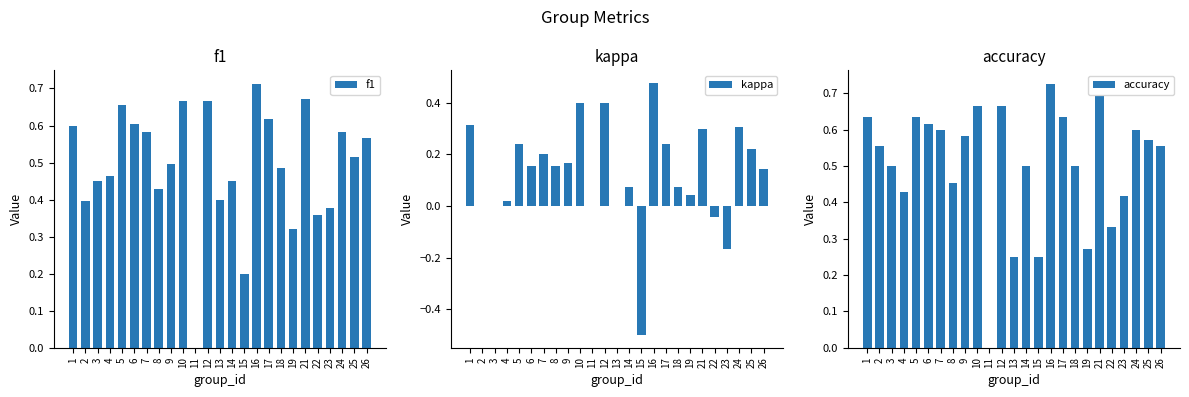

Which series has the largest range (max minus min)?

kappa